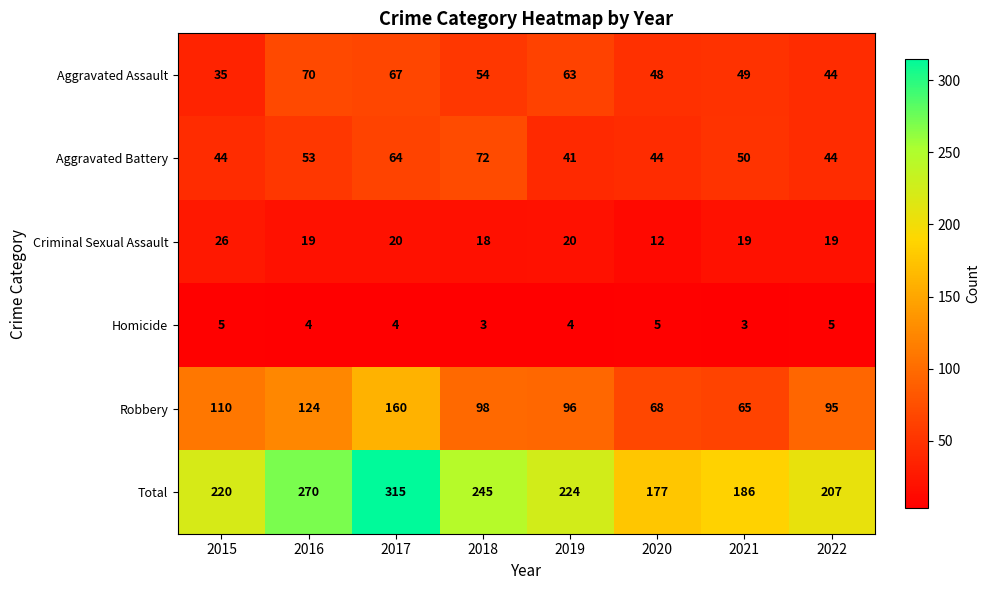

At which category is the sum across all series the highest?

2017